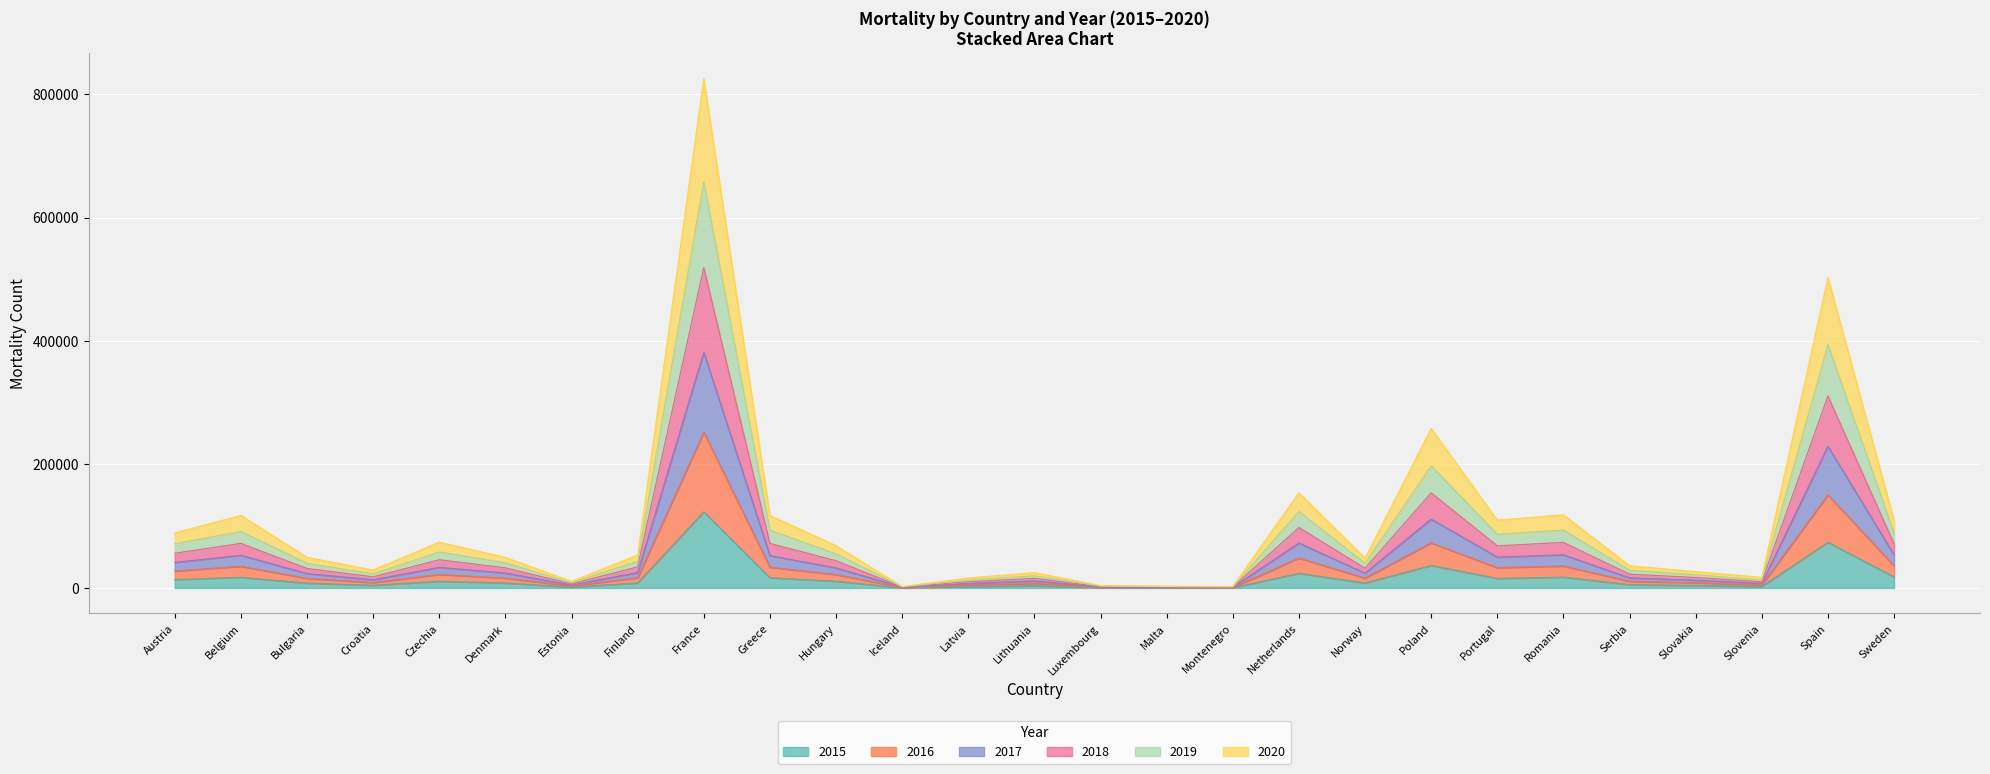

At which category is the sum across all series the highest?

France